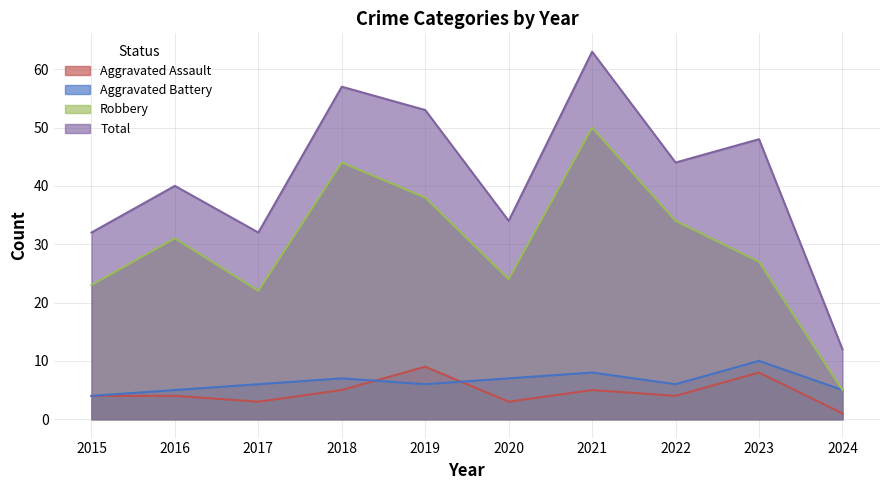

How many lines are shown in the chart?

4